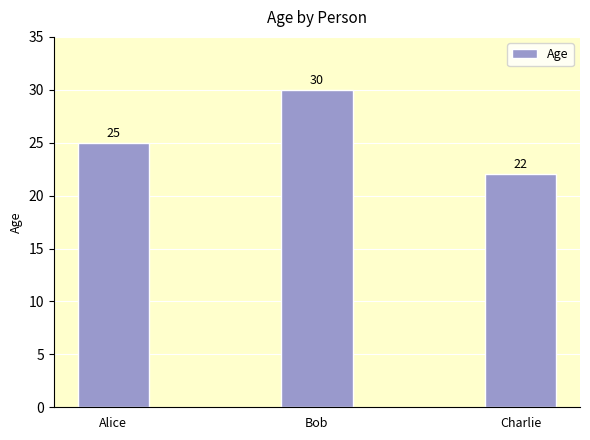

Rank the categories by value from lowest to highest.

Charlie, Alice, Bob